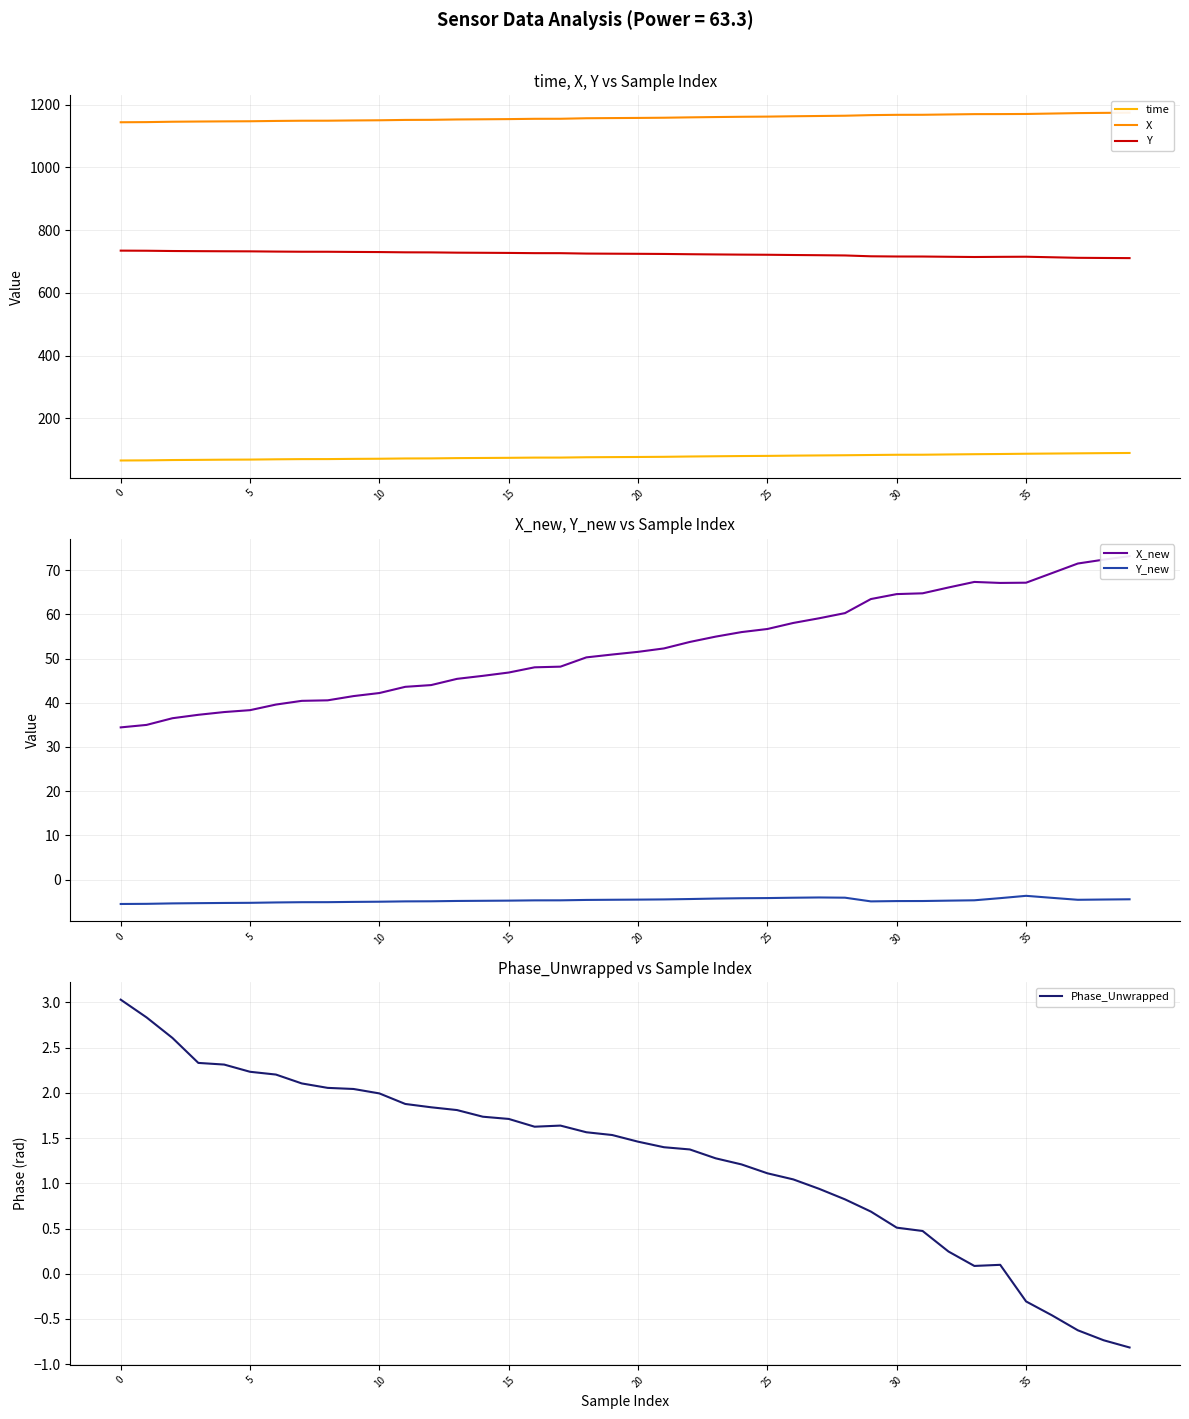

What are all the series names shown in the legend?

time, X, Y, X_new, Y_new, Phase_Unwrapped